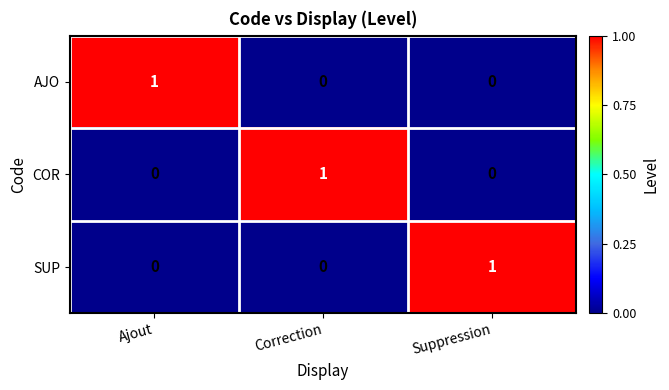

Count the AJO values in the range 0 to 1.

3